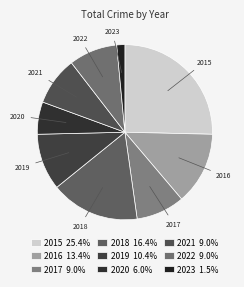

To the nearest percent, what percentage of the pie is 2020?

6%